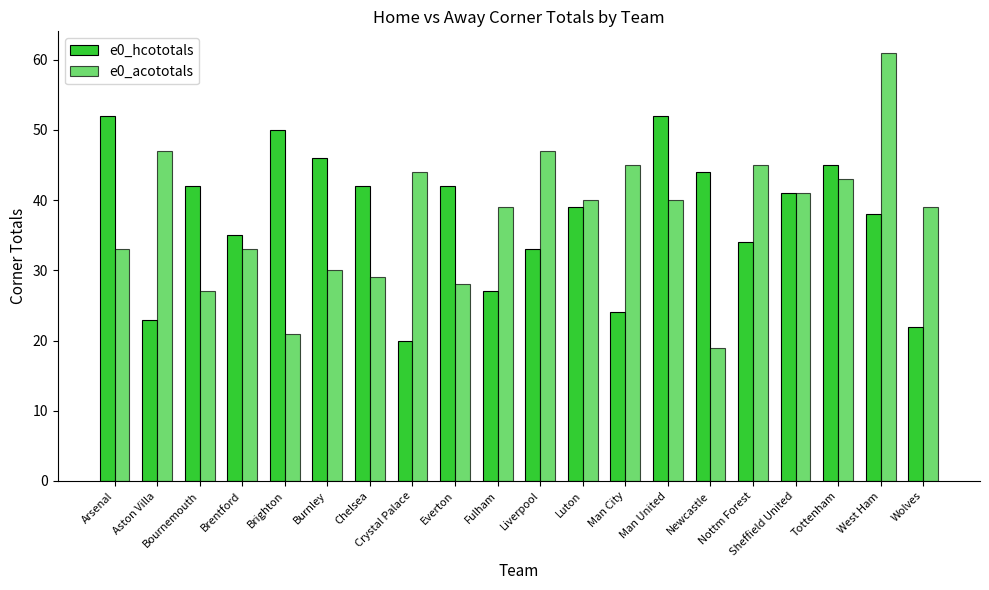

What is the sum of all e0_hcototals values?

751